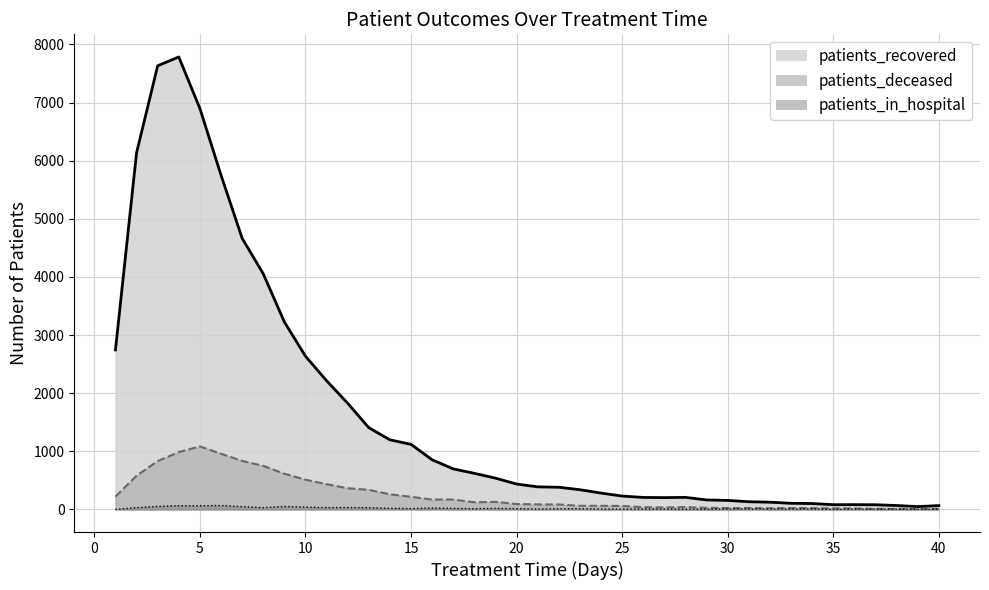

The patients_recovered series shows 339 at 23. True or false?

True